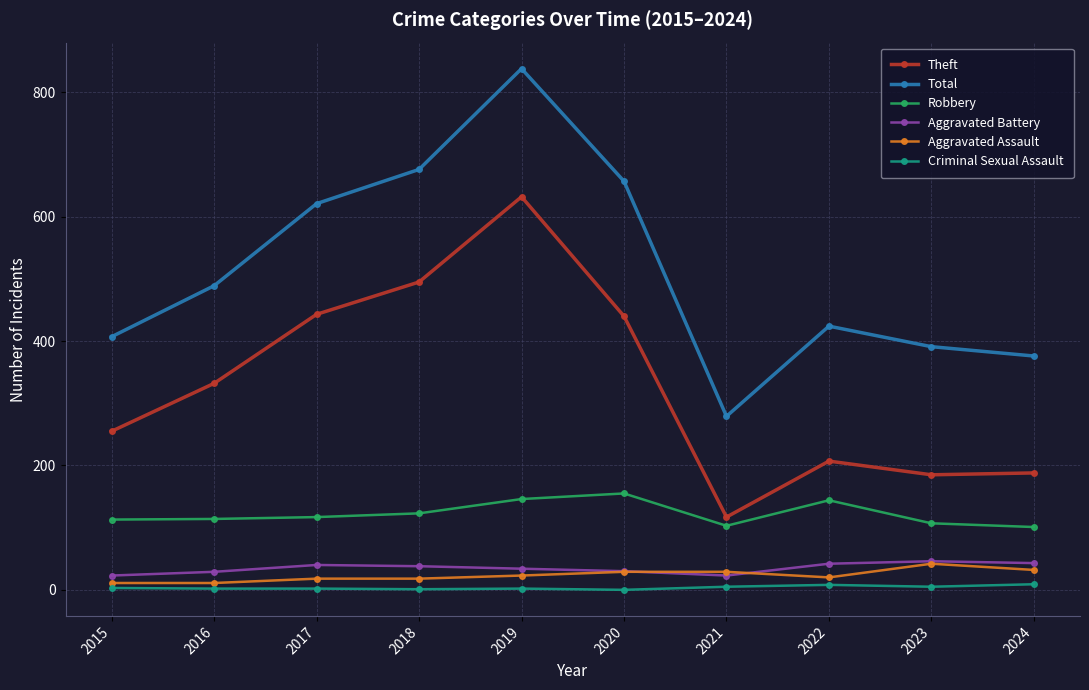

What is the sum of the Theft values at 2022 and 2018?

702